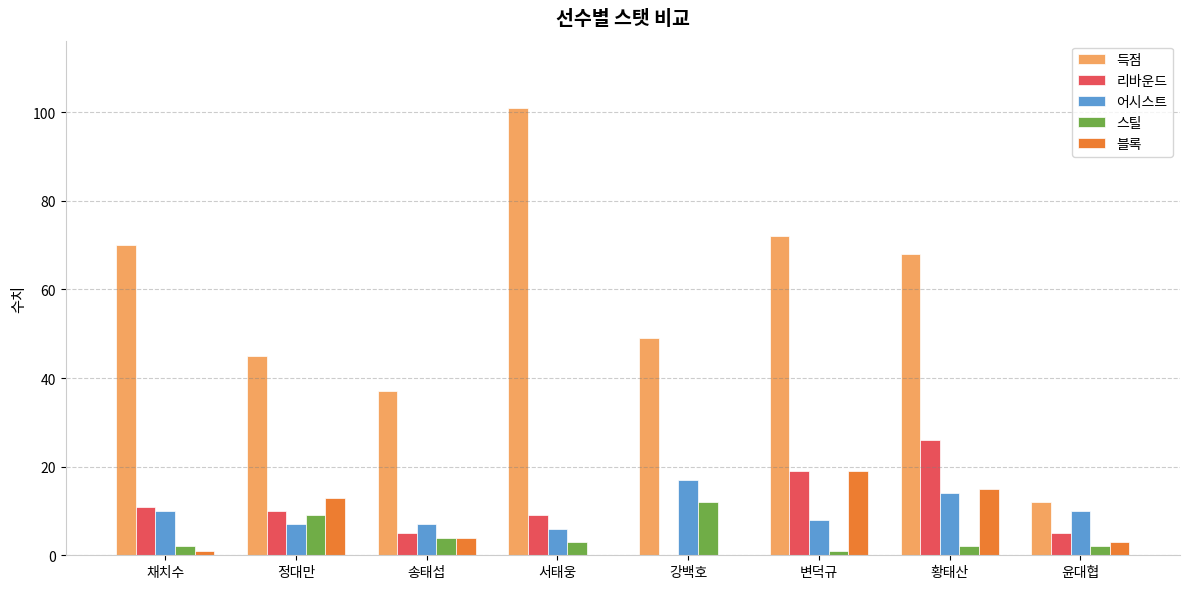

The value of 어시스트 at 채치수 is 10. True or false?

True